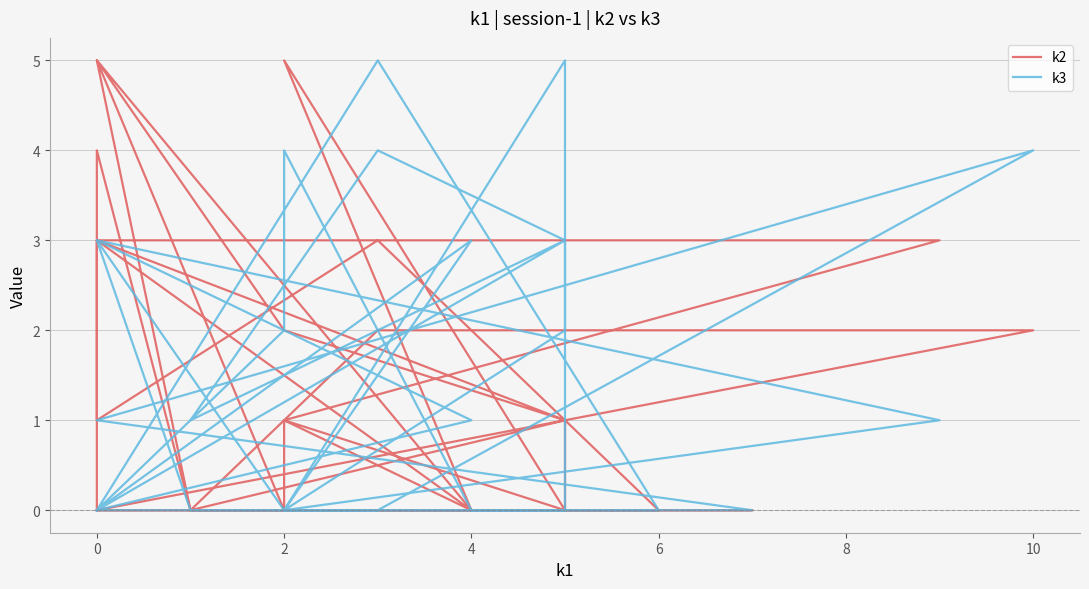

What are all the series names shown in the legend?

k2, k3